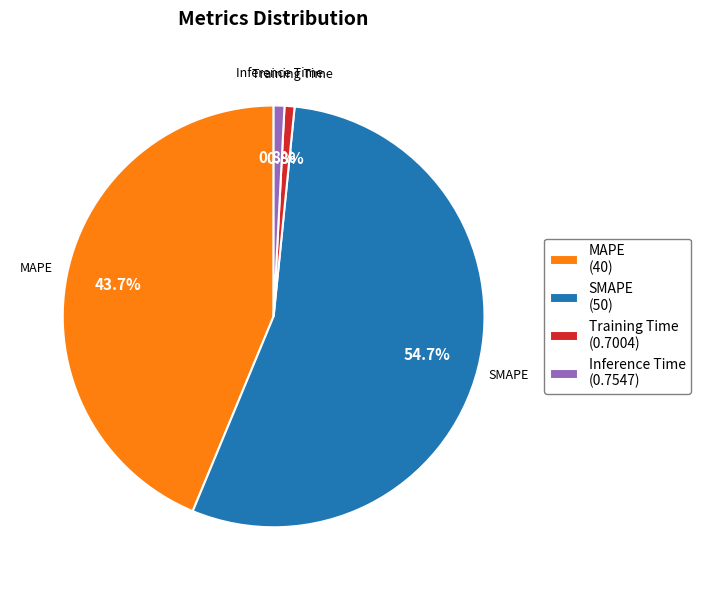

Which category has the biggest portion of the pie?

SMAPE (50)